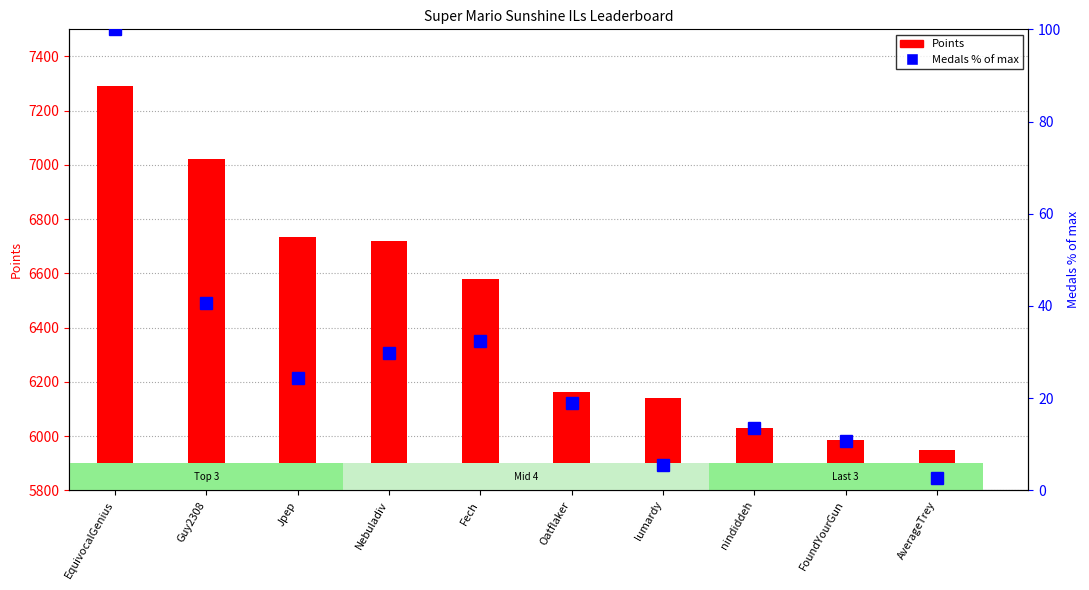

What is the difference between the highest and lowest values at EquivocalGenius?

7192.0